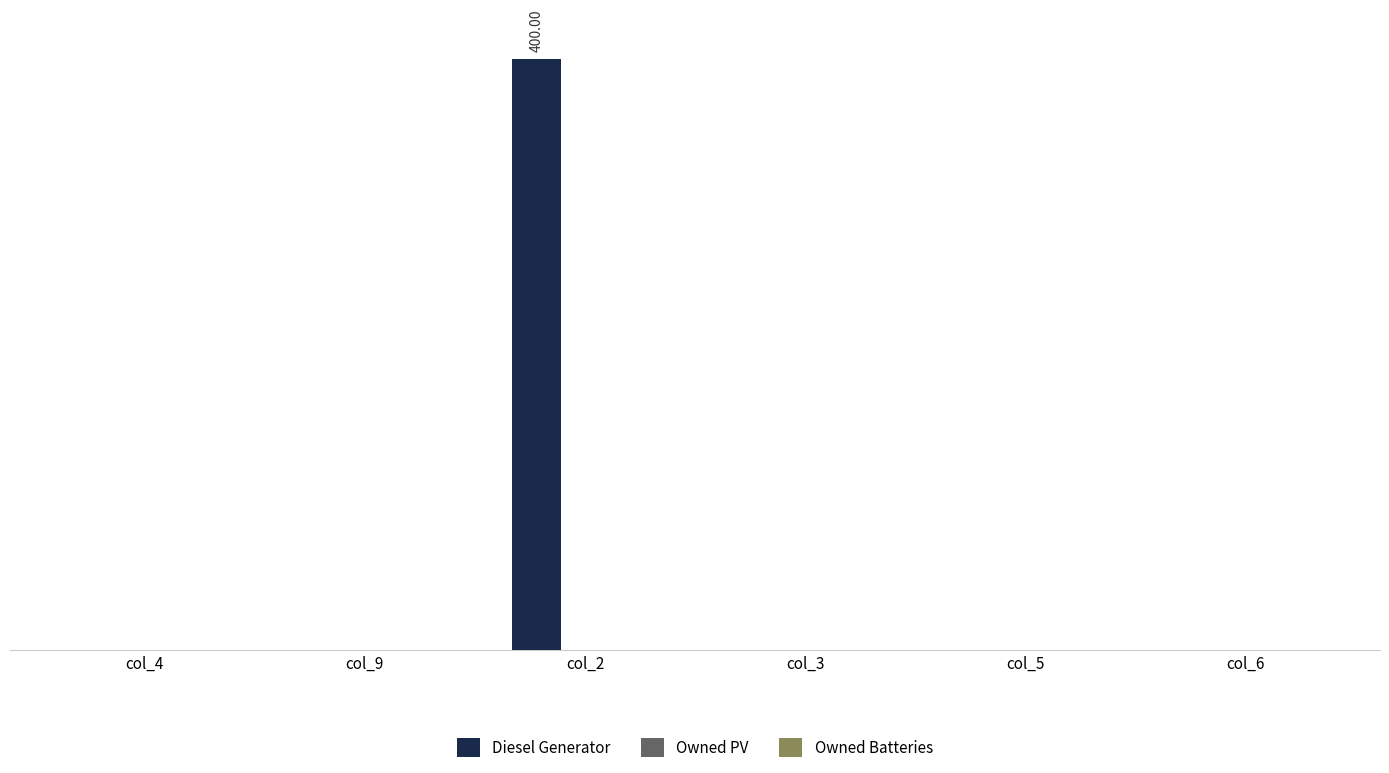

Are the bars grouped side by side (vs. stacked)?

No